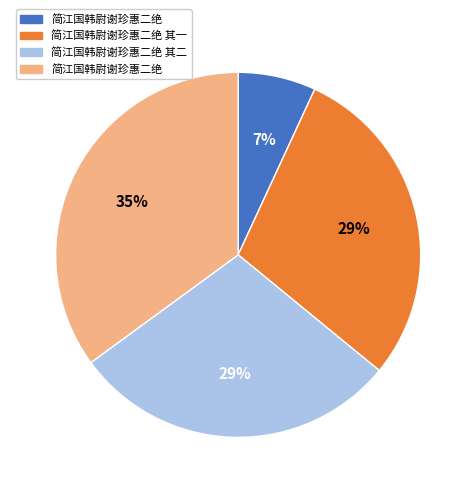

To the nearest percent, what is the average slice percentage?

25%